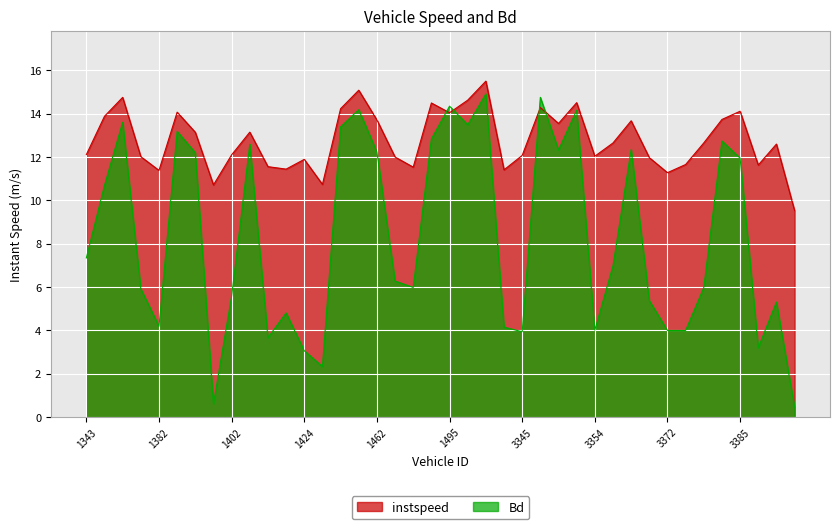

How many intersections are there between Bd and instspeed?

4